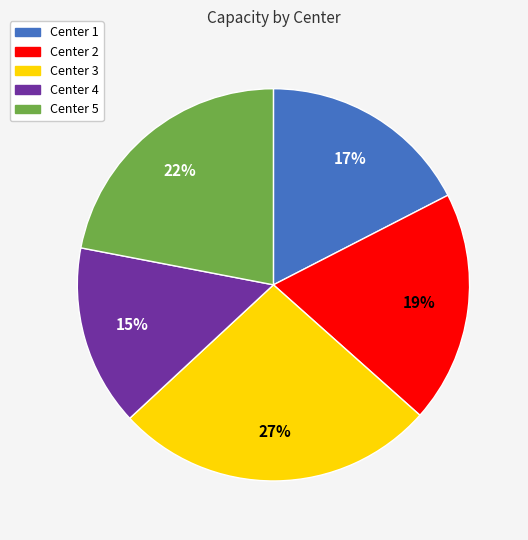

Is there a majority slice in this chart?

No